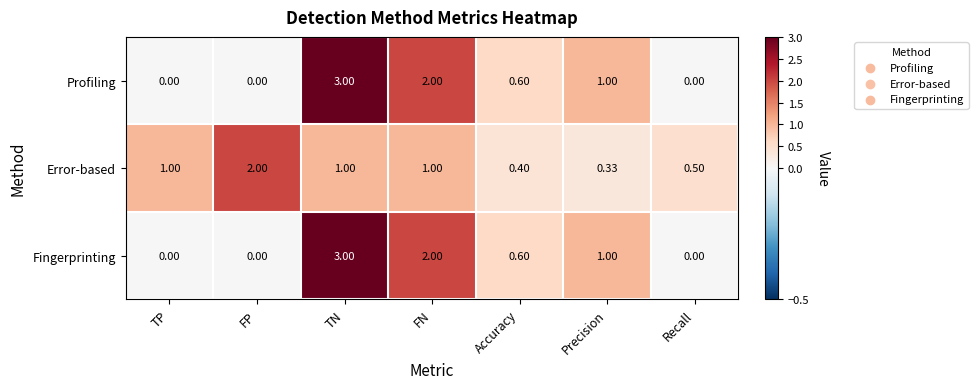

At which category is the sum across all series the highest?

TN